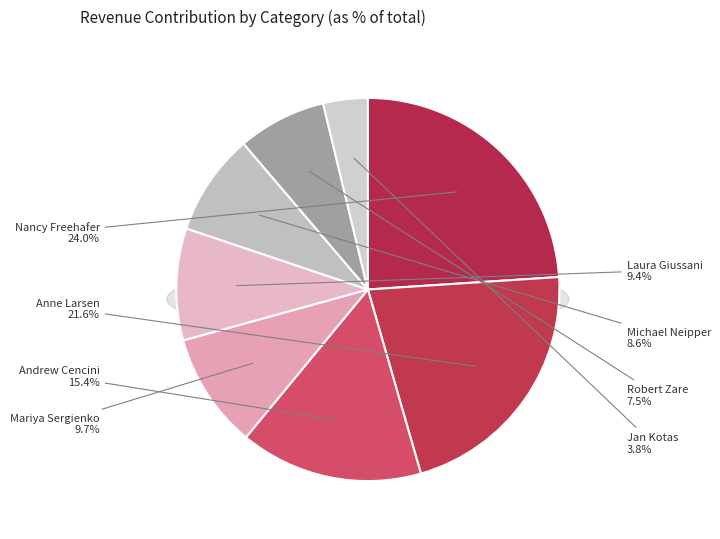

Does any single category account for the majority?

No